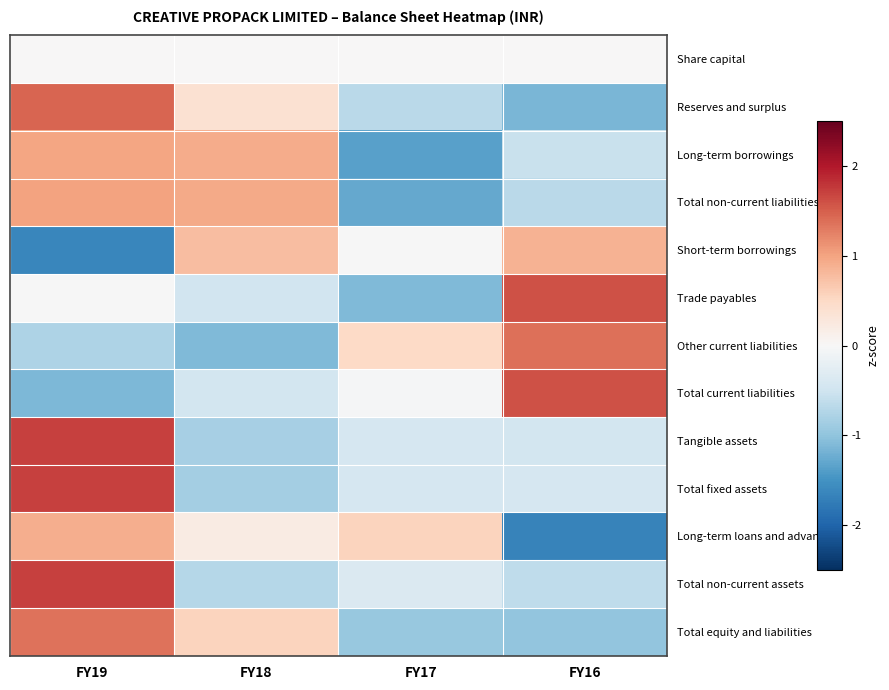

How many data points does each series have?

4